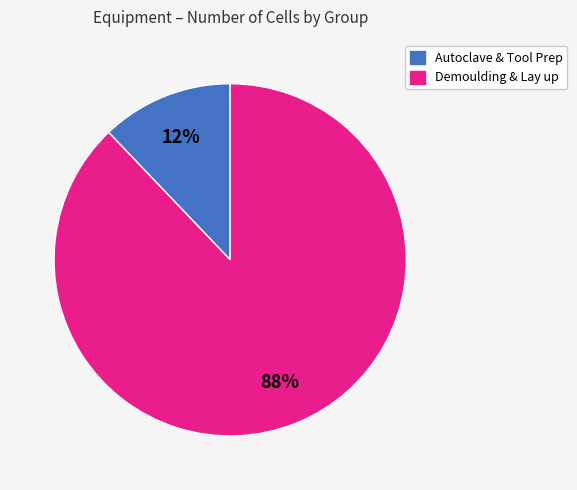

Does any single category account for the majority?

Yes